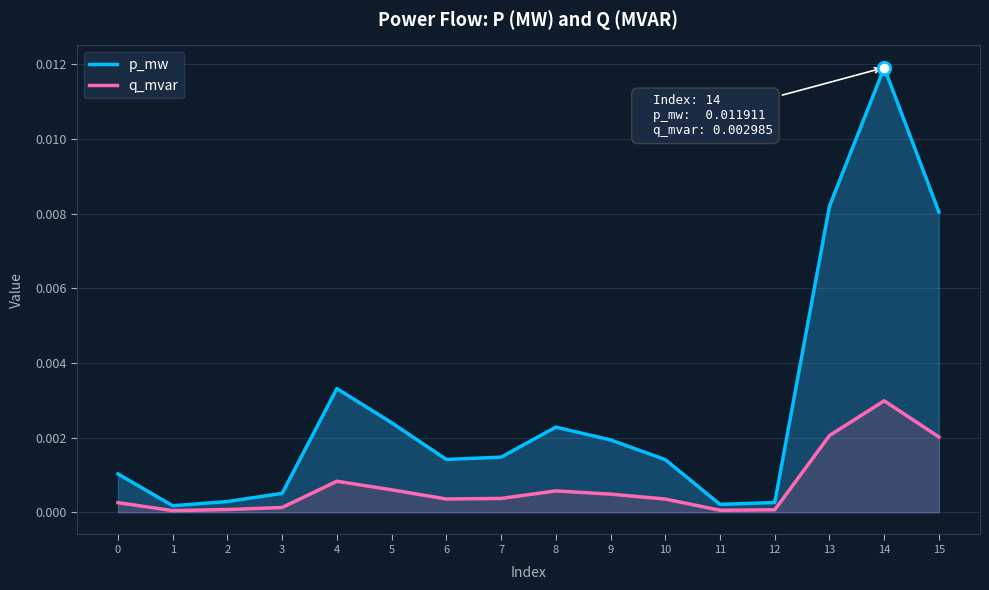

Which series has the largest total across all categories?

p_mw